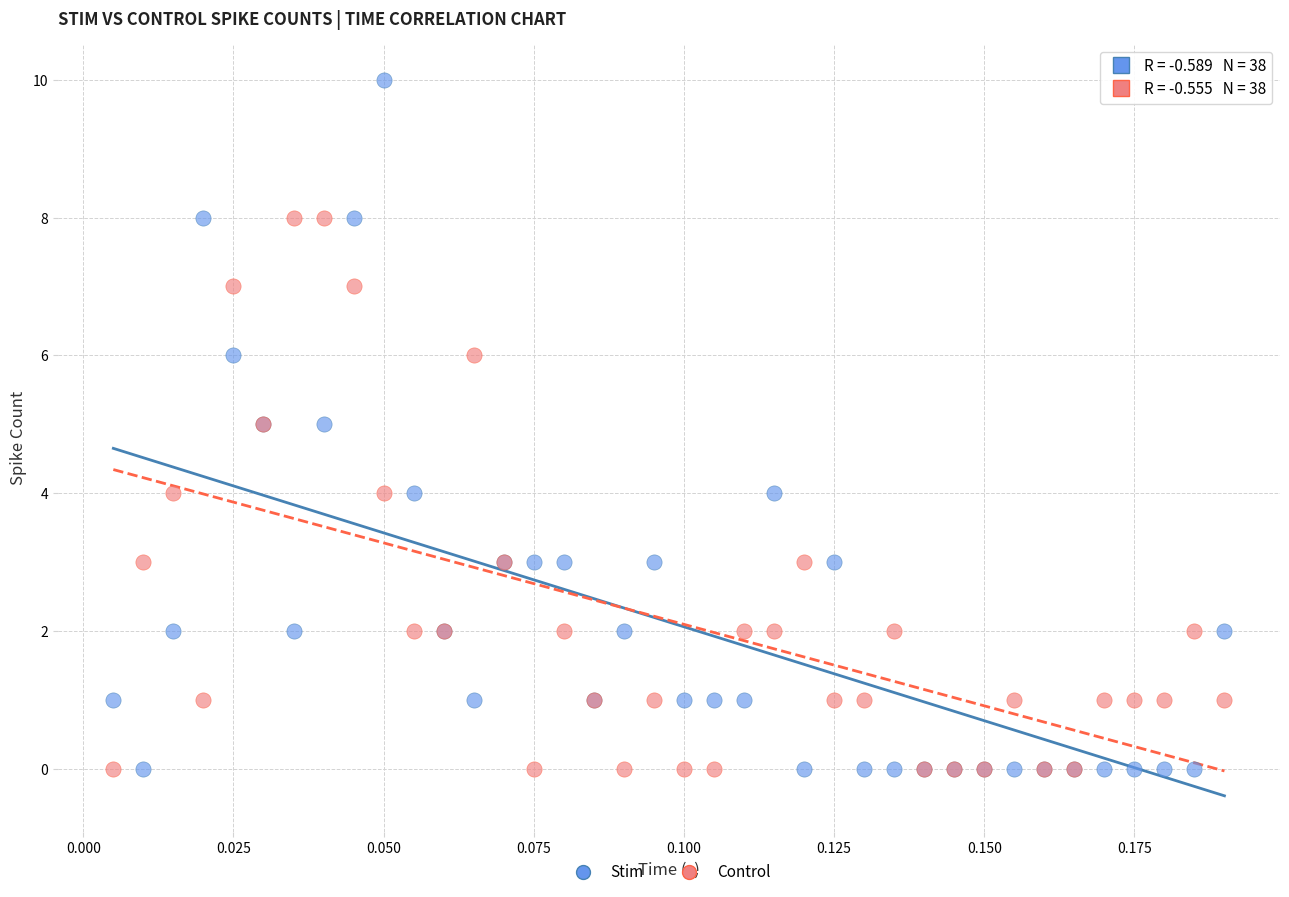

Which series has the largest Y range (max minus min)?

Stim